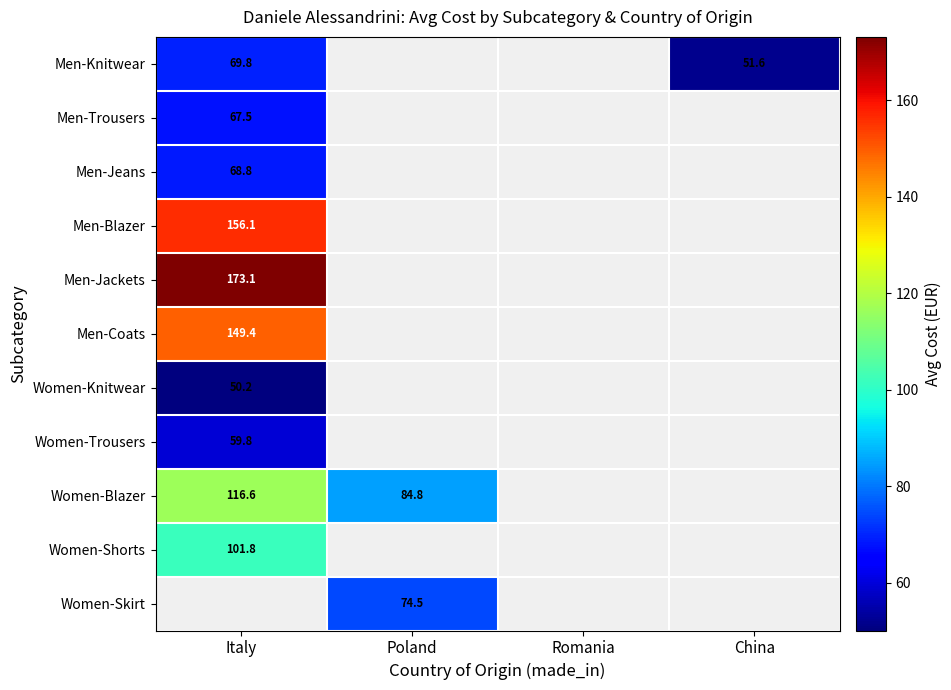

Count the number of data series in this chart.

11